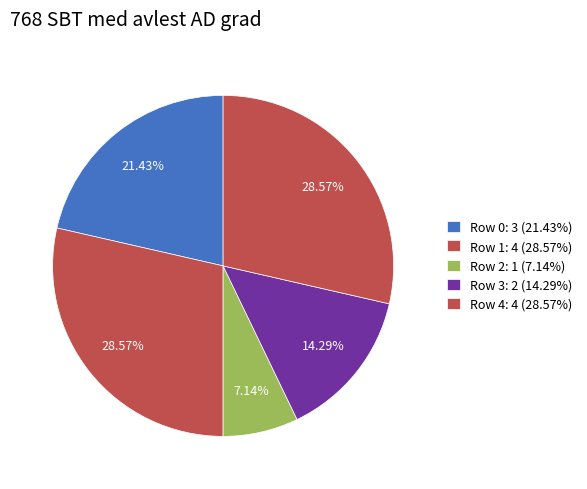

The Row 0 slice represents 10% of the pie. True or false?

False